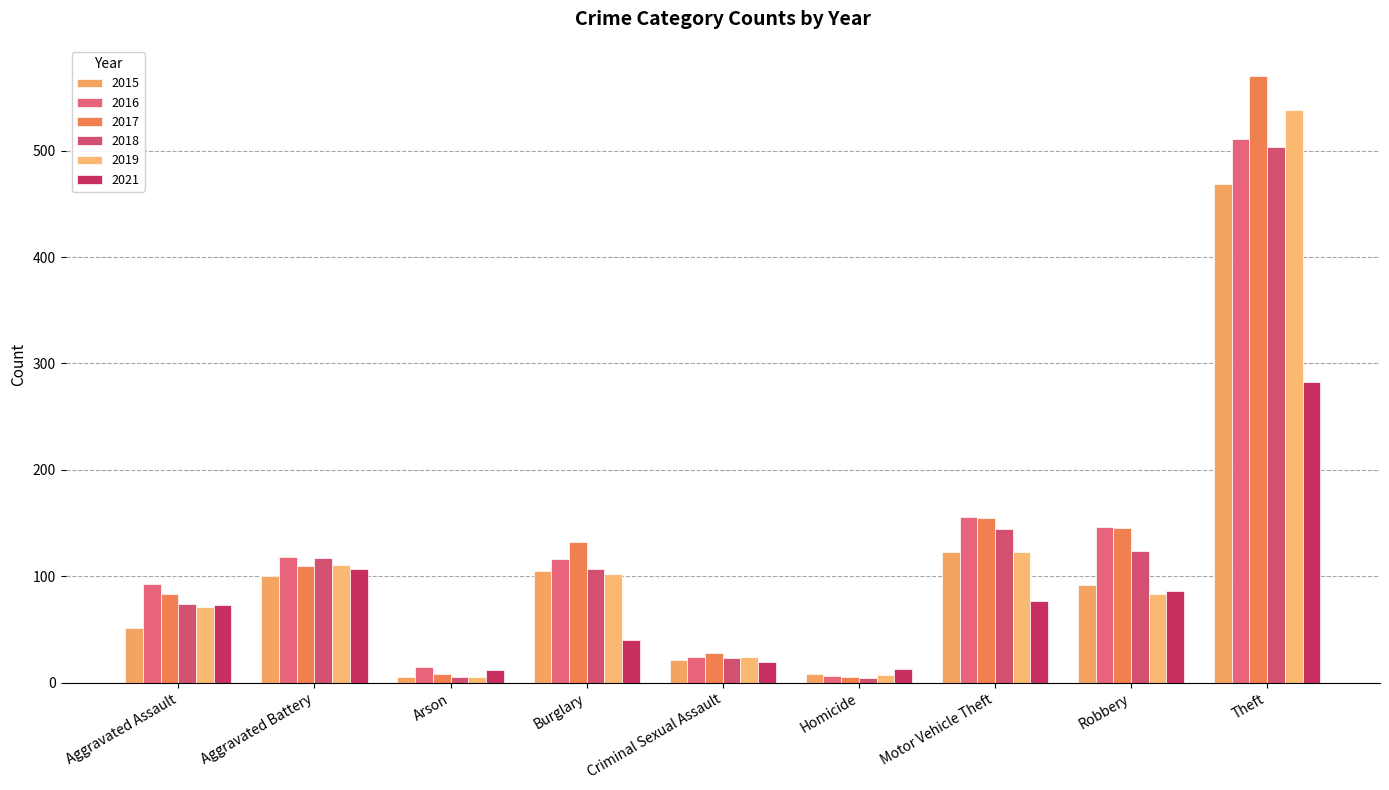

At which label does 2015 reach its peak?

Theft